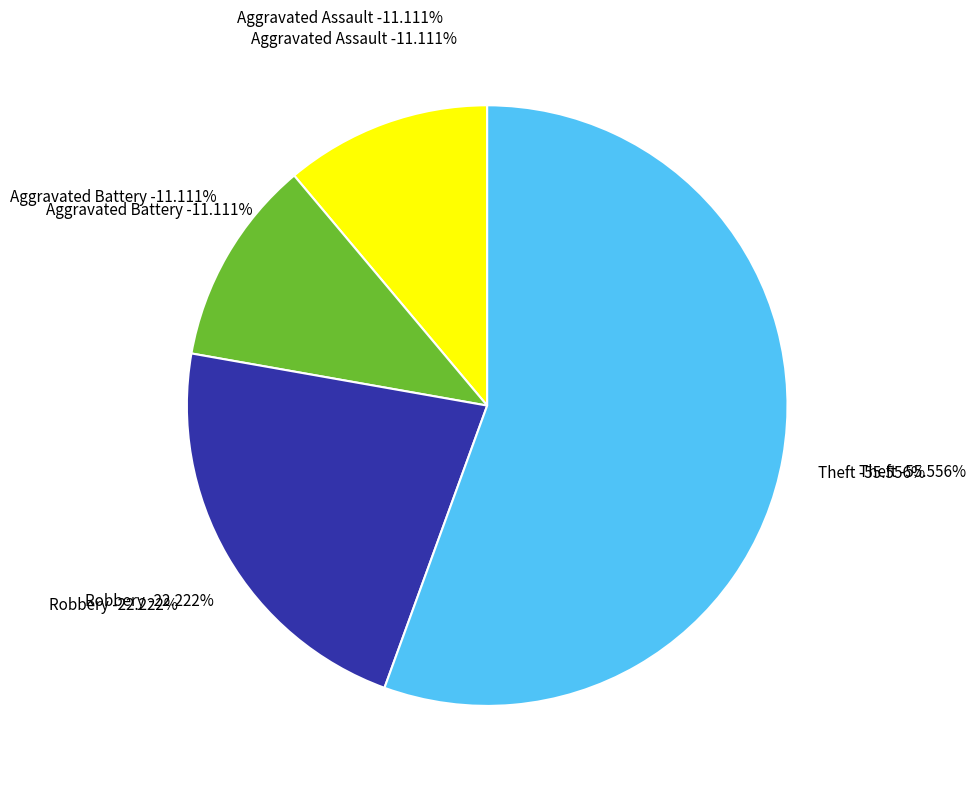

What portion of the pie excludes Aggravated Assault?

88.9%